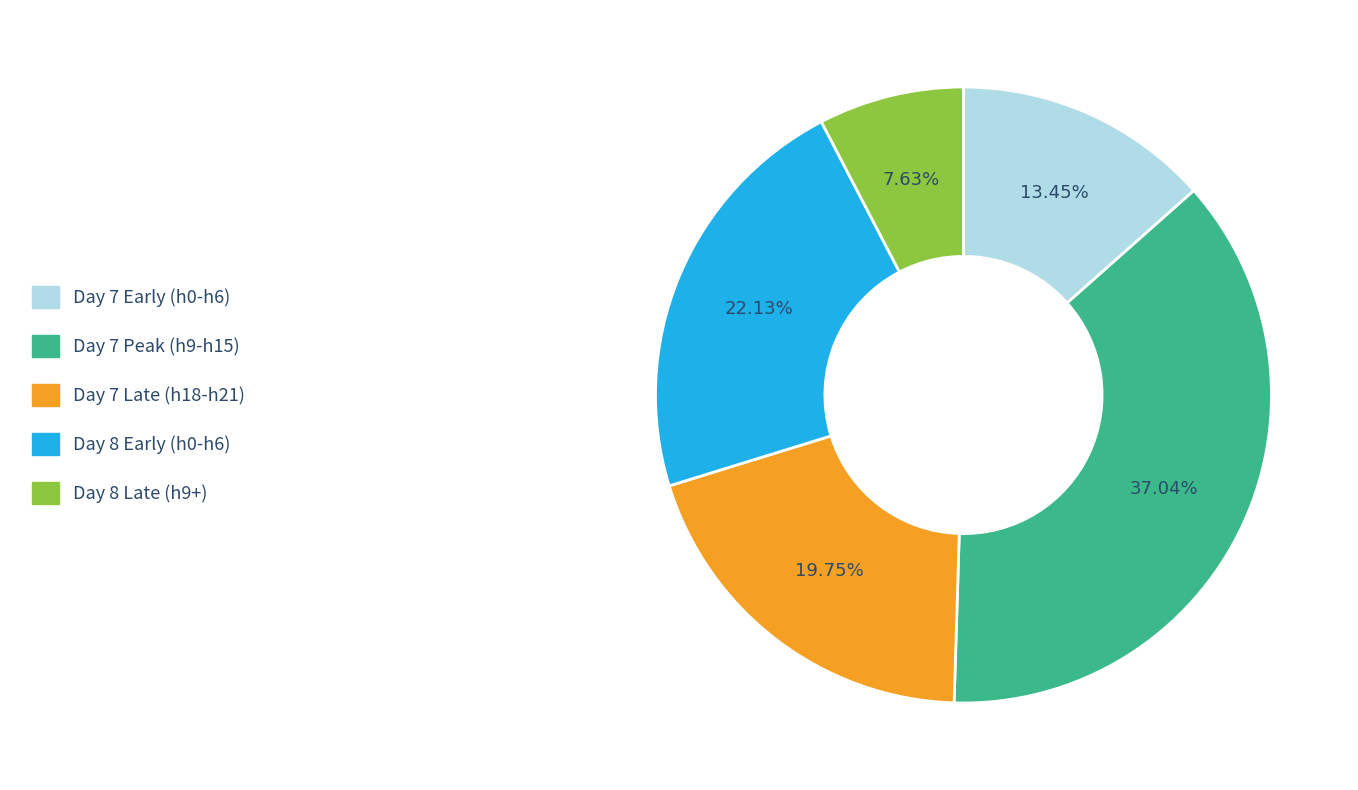

Does any single category account for the majority?

No